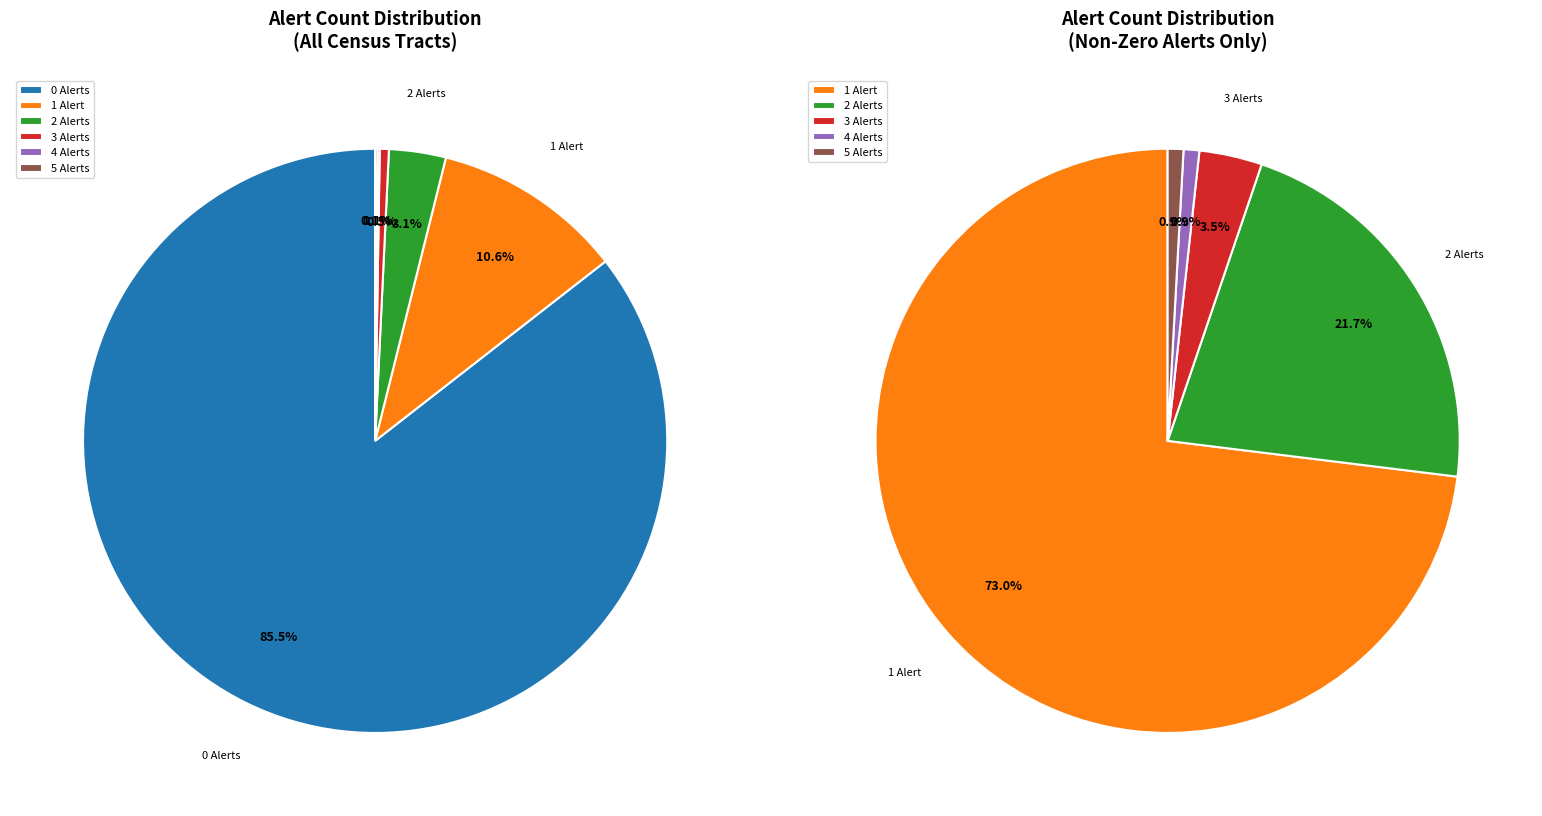

To the nearest percent, what percentage of the pie is alert_count_3?

1%